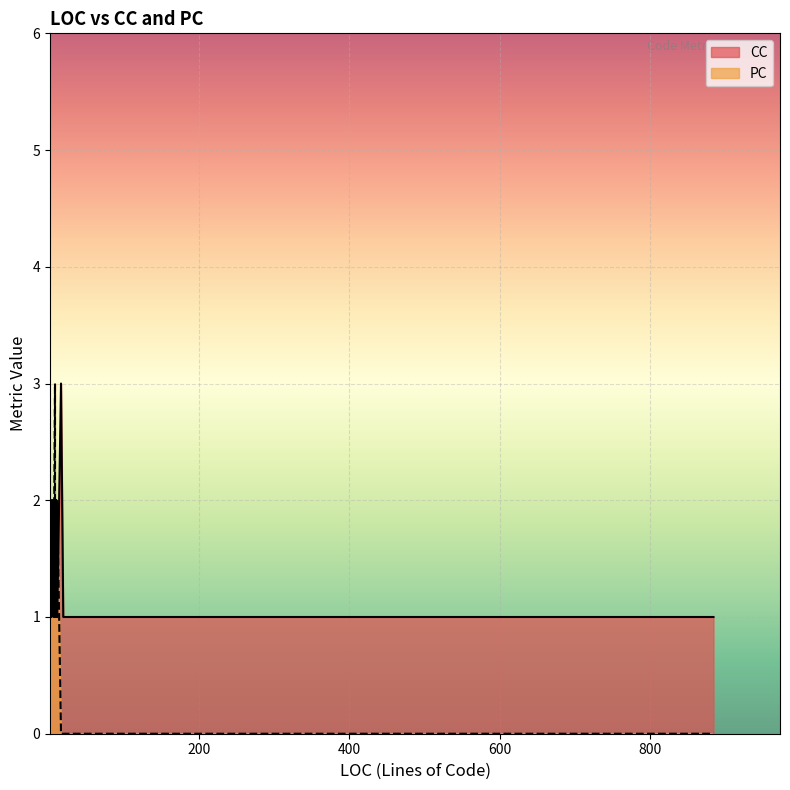

The CC series shows 1 at 3. True or false?

False